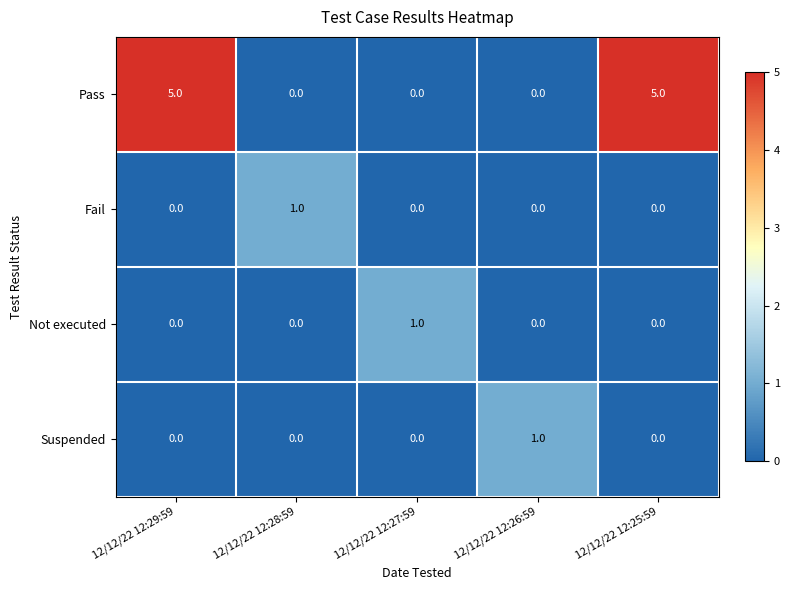

Which series has the largest total across all categories?

Pass